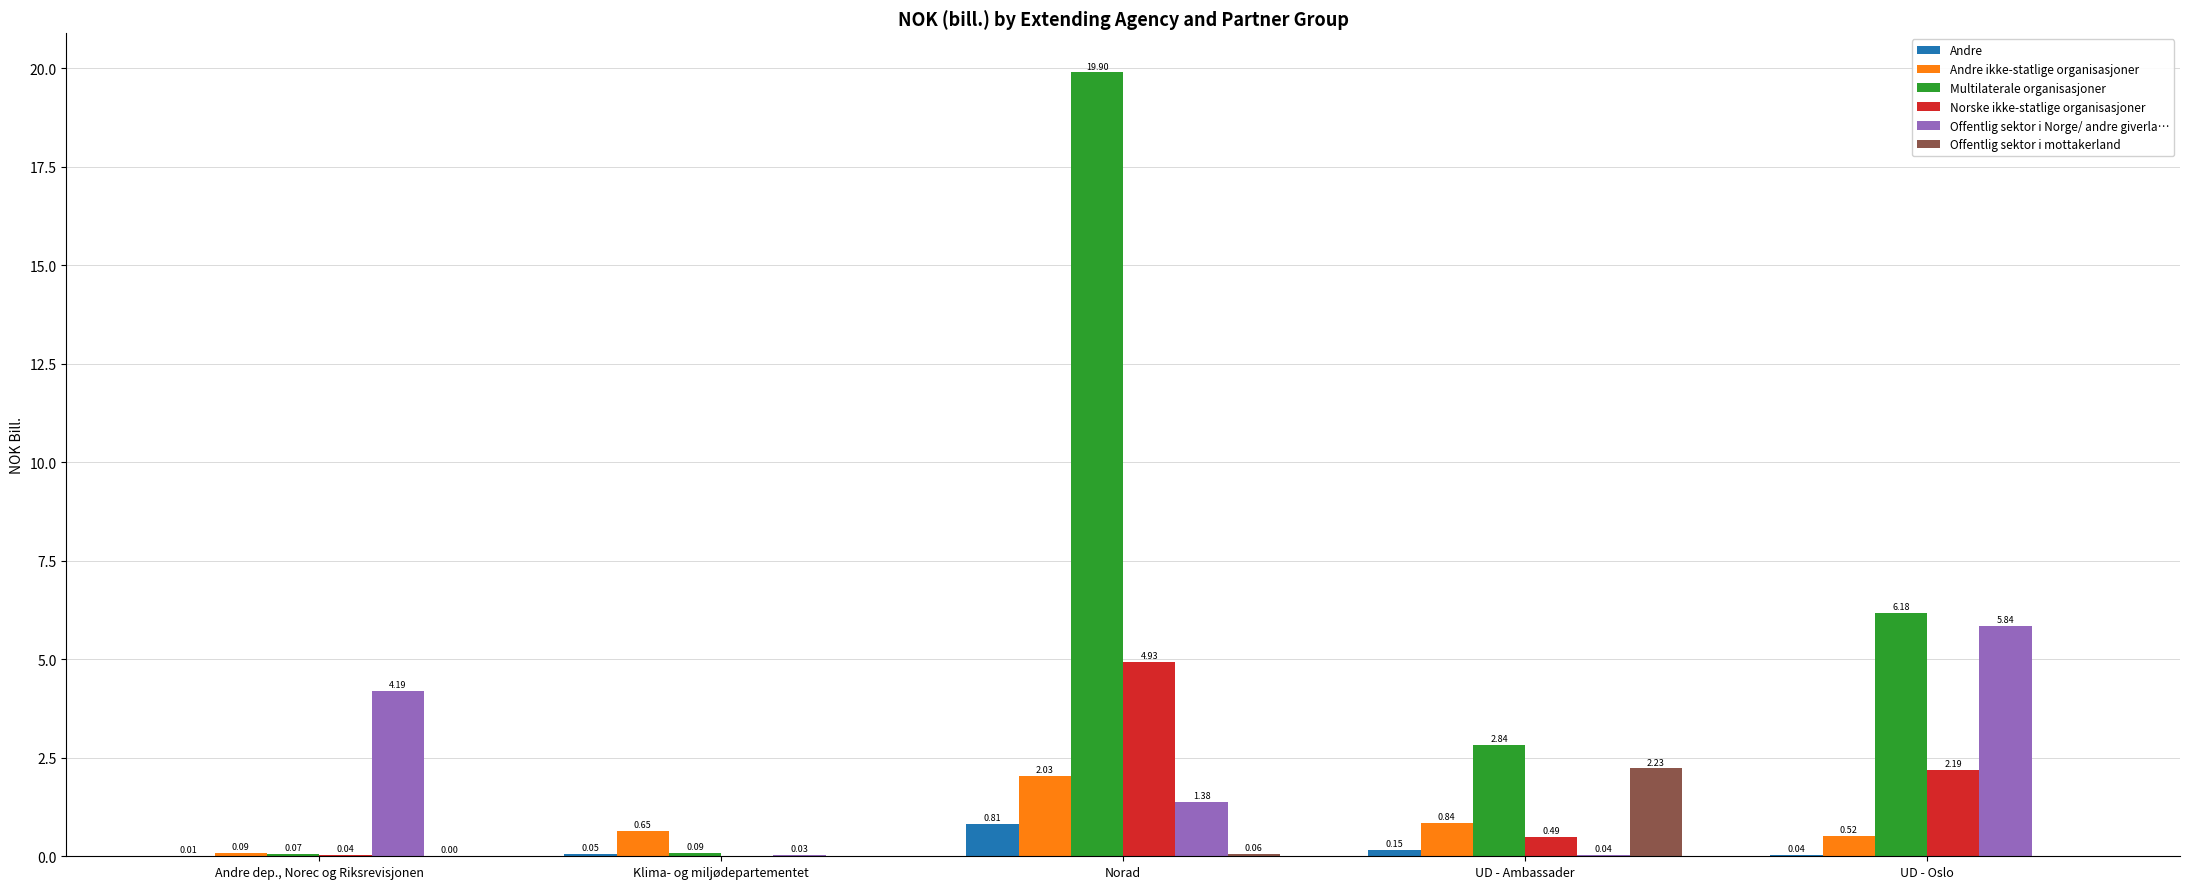

What is the sum of the Offentlig sektor i Norge/ andre giverla… values at Andre dep., Norec og Riksrevisjonen and UD - Oslo?

10.0